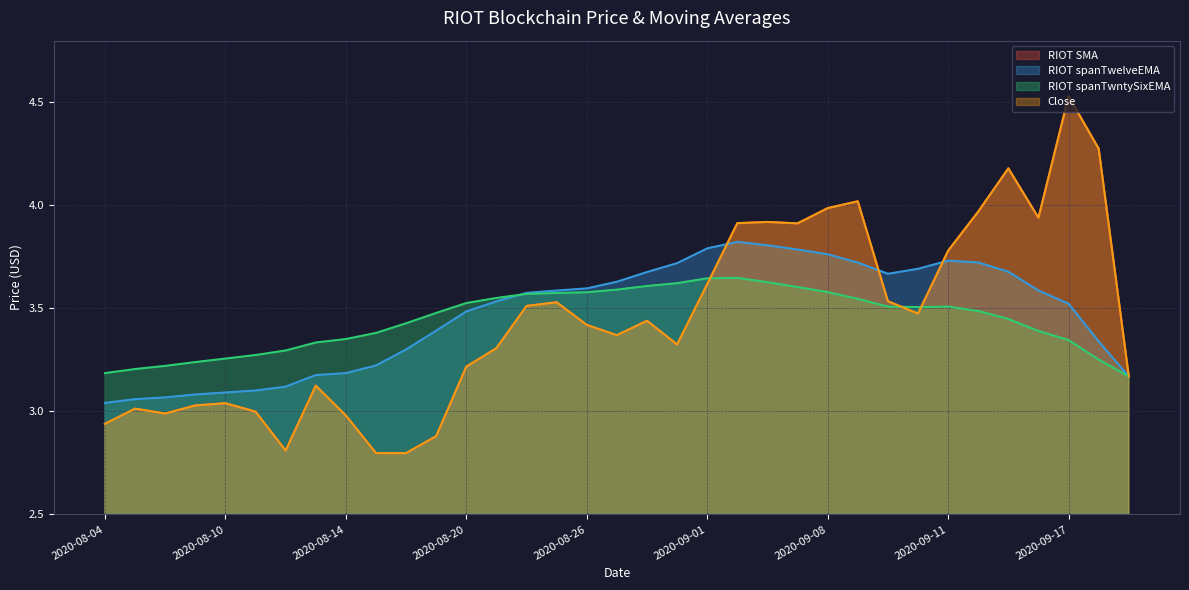

Reading right to left, transcribe all the data shown in this chart.

RIOT SMA: 3.2	4.3	4.5	3.9	4.2	4.0	3.8	3.5	3.5	4.0	4.0	3.9	3.9	3.9	3.6	3.3	3.4	3.4	3.4	3.5	3.5	3.3	3.2	2.9	2.8	2.8	3.0	3.1	2.8	3.0	3.0	3.0	3.0	3.0	2.9
RIOT spanTwelveEMA: 3.2	3.3	3.5	3.6	3.7	3.7	3.7	3.7	3.7	3.7	3.8	3.8	3.8	3.8	3.8	3.7	3.7	3.6	3.6	3.6	3.6	3.5	3.5	3.4	3.3	3.2	3.2	3.2	3.1	3.1	3.1	3.1	3.1	3.1	3.0
RIOT spanTwntySixEMA: 3.2	3.3	3.3	3.4	3.4	3.5	3.5	3.5	3.5	3.5	3.6	3.6	3.6	3.6	3.6	3.6	3.6	3.6	3.6	3.6	3.6	3.6	3.5	3.5	3.4	3.4	3.4	3.3	3.3	3.3	3.3	3.2	3.2	3.2	3.2
Close: 3.2	4.3	4.5	3.9	4.2	4.0	3.8	3.5	3.5	4.0	4.0	3.9	3.9	3.9	3.6	3.3	3.4	3.4	3.4	3.5	3.5	3.3	3.2	2.9	2.8	2.8	3.0	3.1	2.8	3.0	3.0	3.0	3.0	3.0	2.9